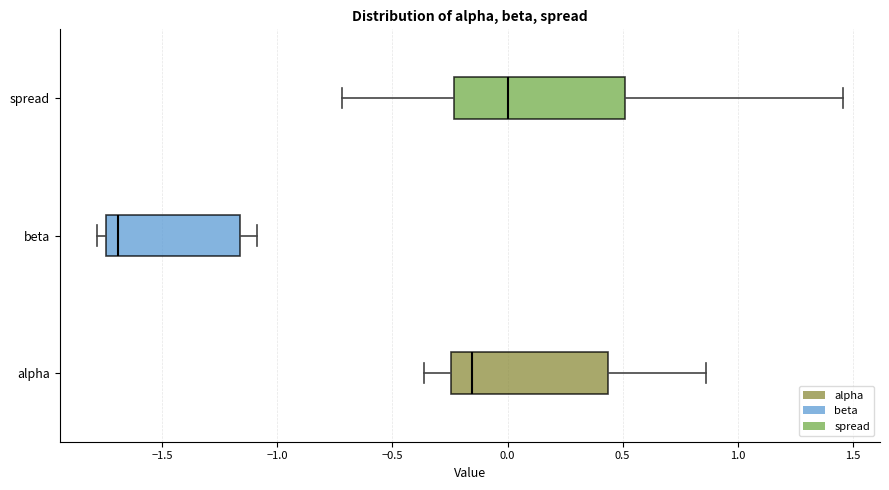

Where does the right whisker of the box for beta end on the x-axis? The values are not printed on the chart, so give them approximately, as read against the axis.

-1.10